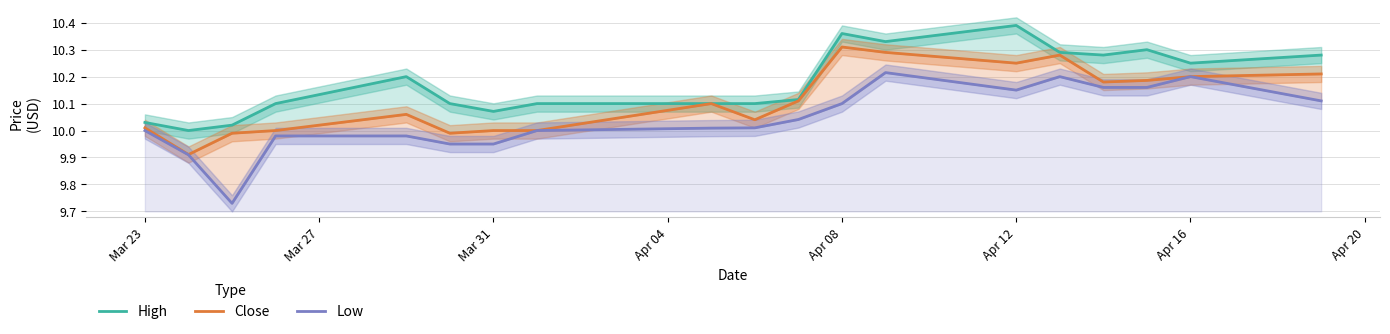

What are all the series names shown in the legend?

High, Close, Low